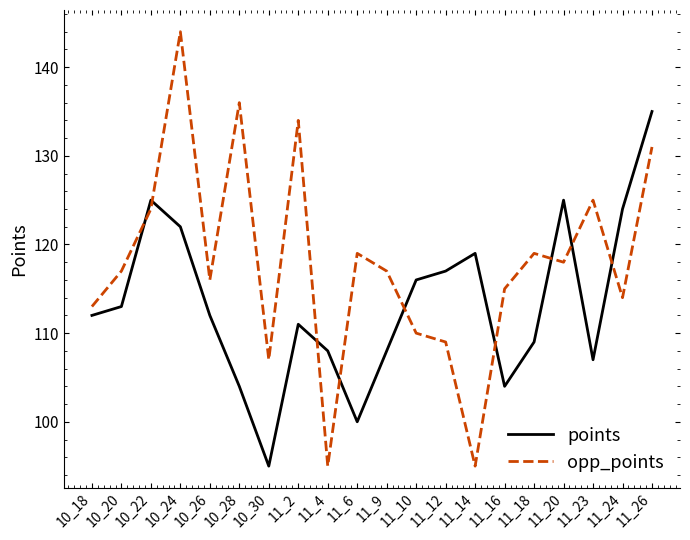

Reading left to right, list all the values displayed in this chart.

points: 112	113	125	122	112	104	95	111	108	100	108	116	117	119	104	109	125	107	124	135
opp_points: 113	117	124	144	116	136	107	134	95	119	117	110	109	95	115	119	118	125	114	131